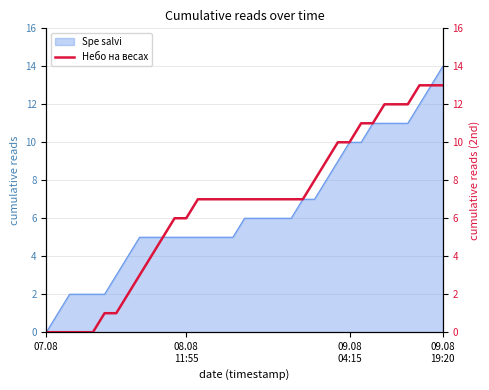

Which category has the lowest value in the Spe salvi series?

07.08